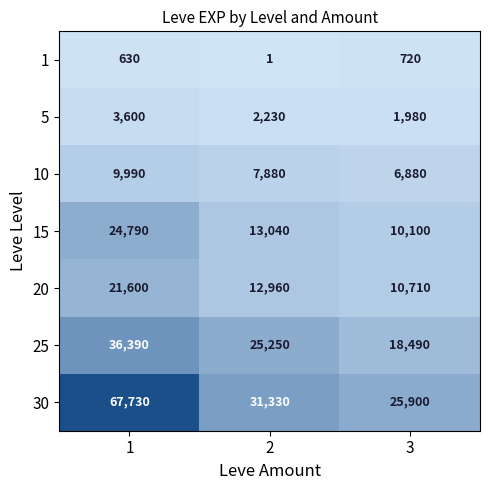

Is it true that 1 equals 720 at 3?

True